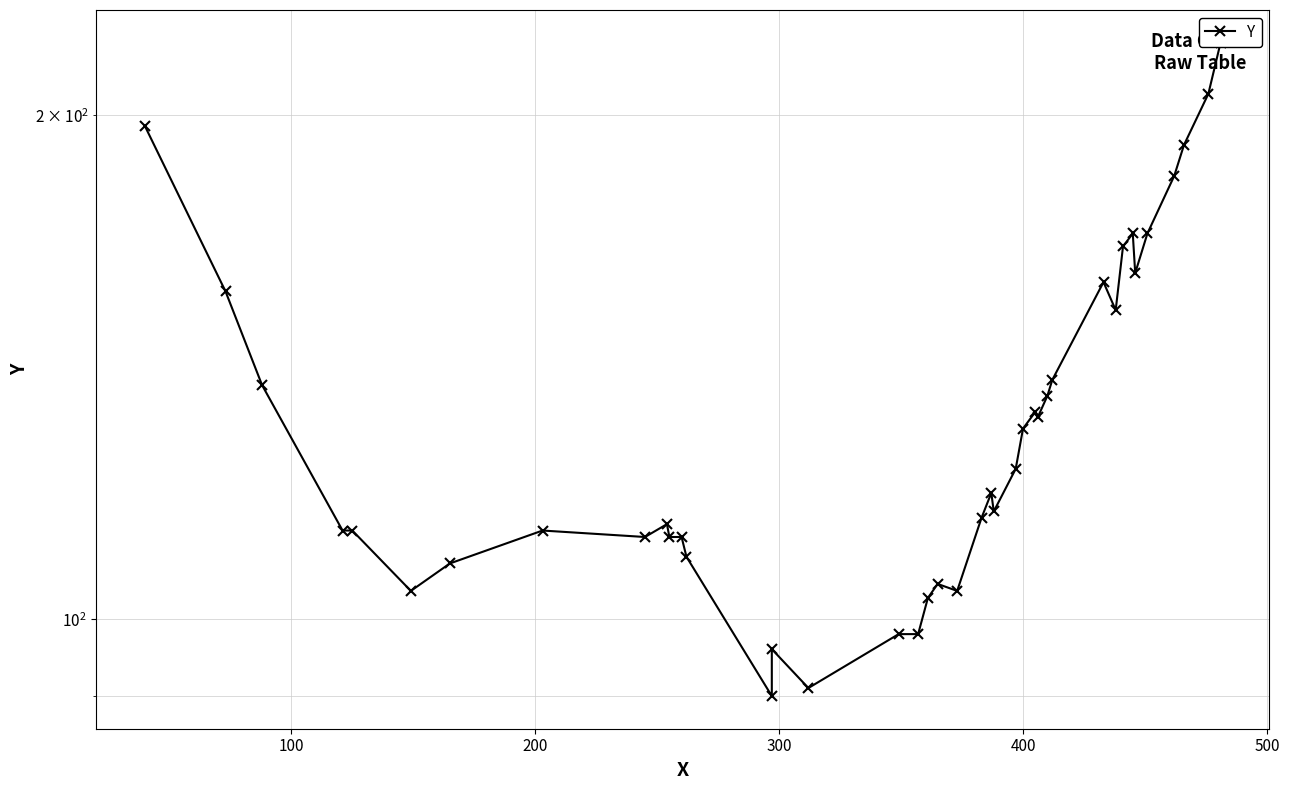

What is the difference between the second highest and second lowest values?

115